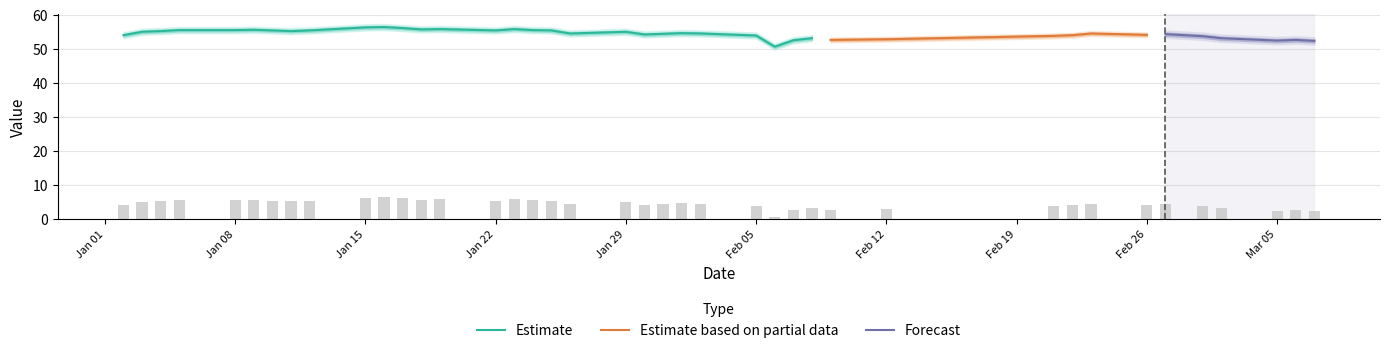

Reading left to right, what are all the values shown in this chart?

3.9	4.9	5.1	5.4	5.4	5.5	5.3	5.1	5.3	6.2	6.3	6.0	5.6	5.7	5.3	5.7	5.4	5.3	4.4	4.9	4.1	4.3	4.5	4.4	3.8	0.5	2.4	3.0	2.5	2.7	3.7	3.9	4.4	4.0	4.2	3.6	3.0	2.3	2.5	2.2